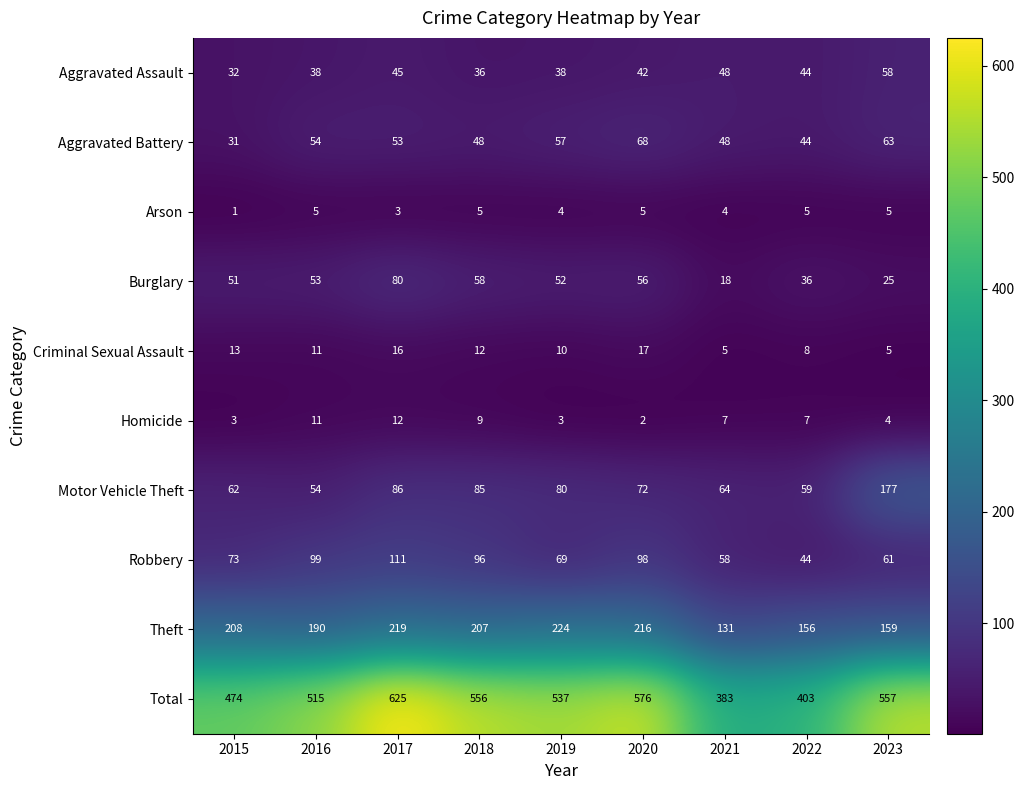

Is it true that Theft equals 359 at 2020?

False